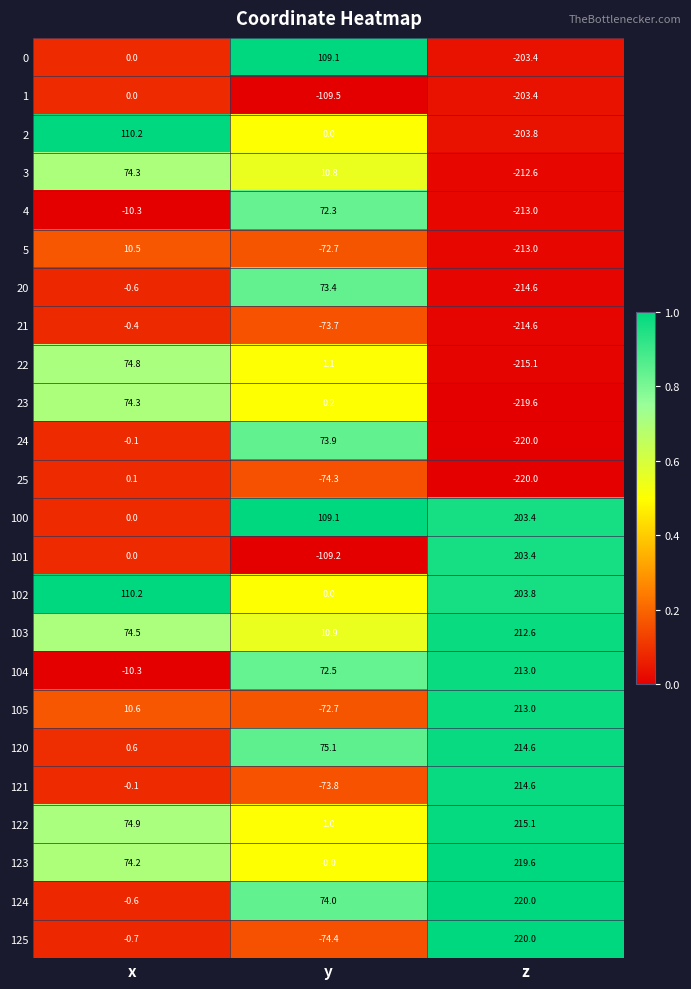

The 104 series shows 72.5 at y. True or false?

True